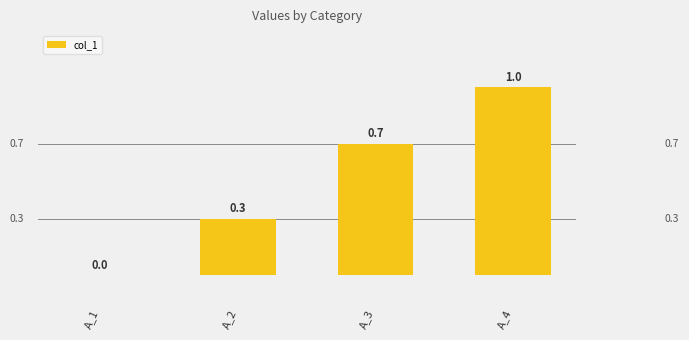

What is the change in value from A_2 to A_3?

+0.4